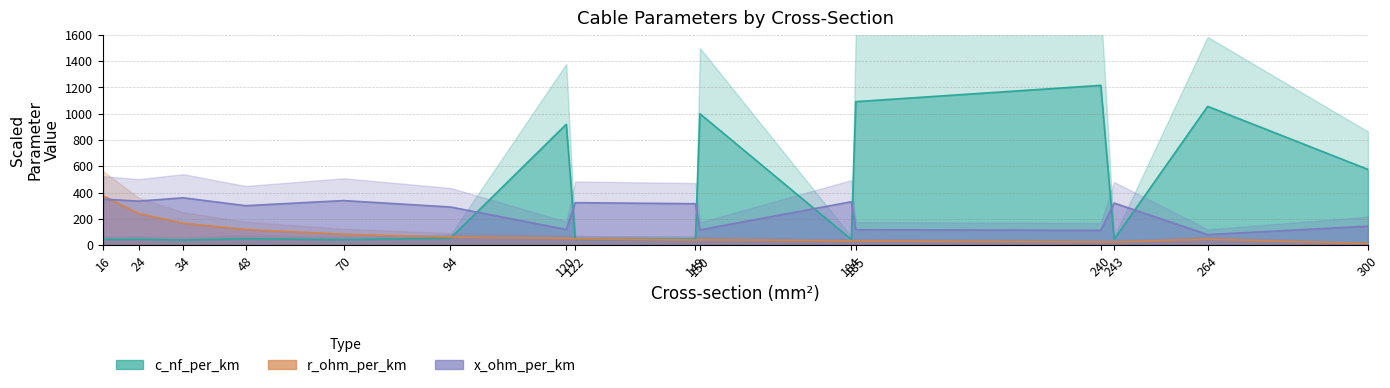

Rank the categories by c_nf_per_km value from lowest to highest.

34, 70, 184, 16, 243, 122, 24, 149, 48, 94, 300, 120, 150, 264, 185, 240